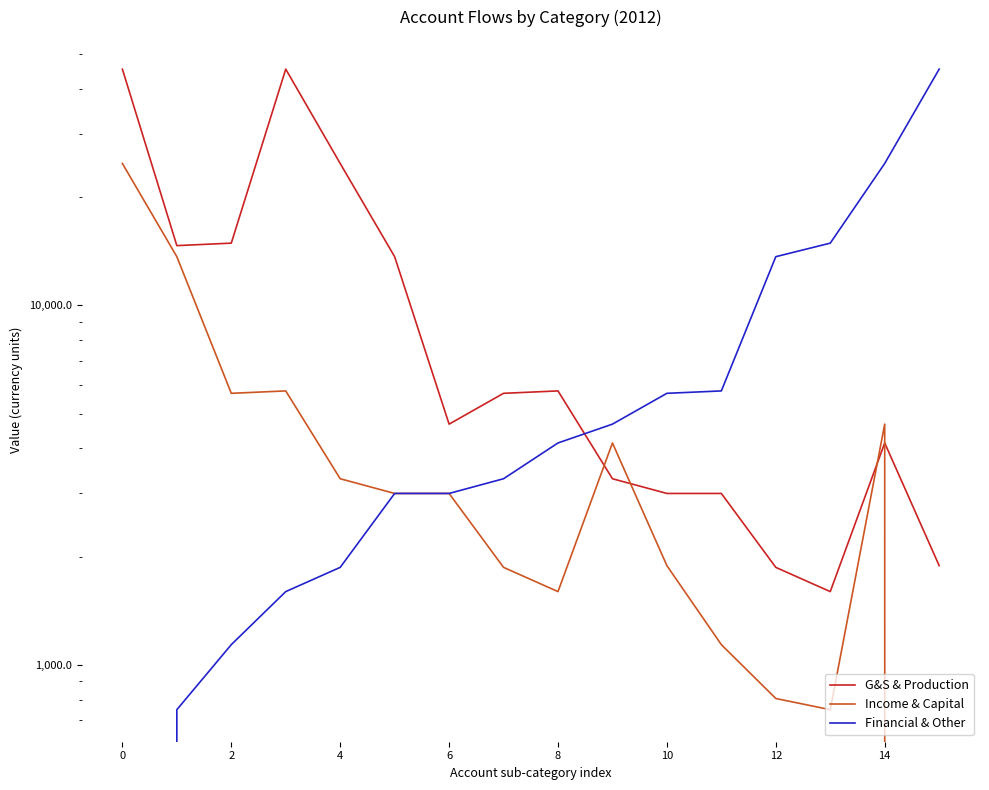

Rank the series by their maximum value, from lowest to highest.

Income & Capital, G&S & Production, Financial & Other